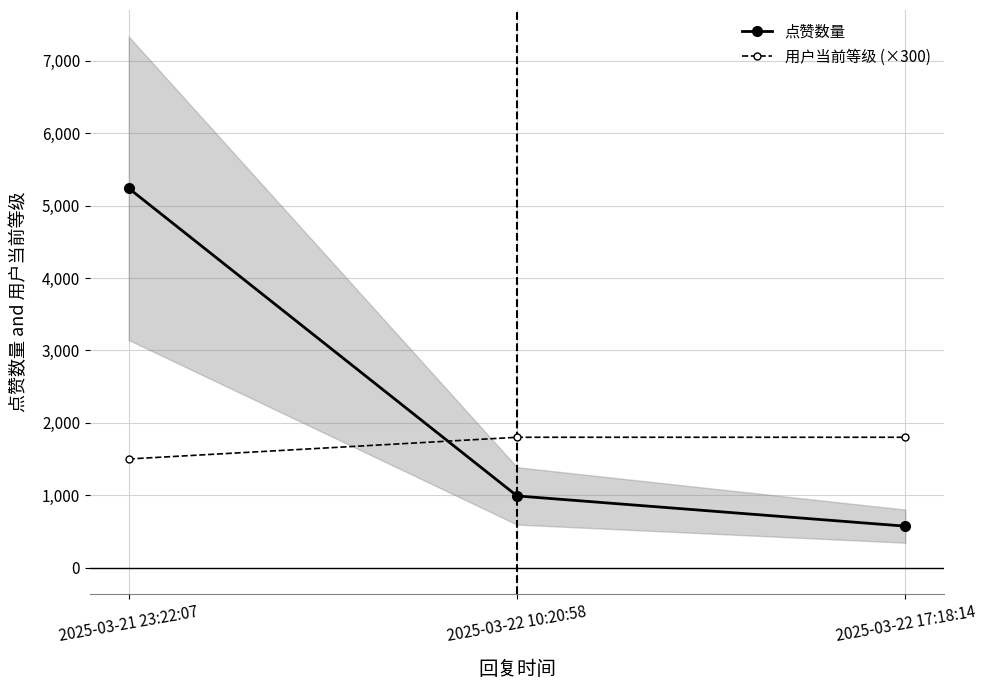

What is the value of the 用户当前等级 (×300) point at the 1st from the left?

1500